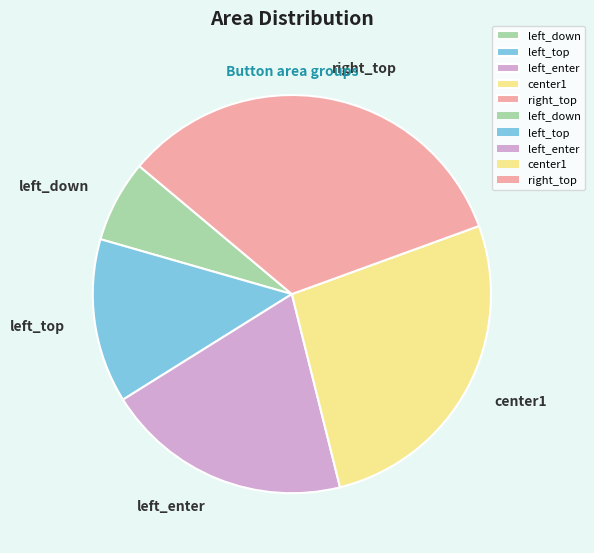

Rank the categories by value from highest to lowest.

right_top, center1, left_enter, left_top, left_down